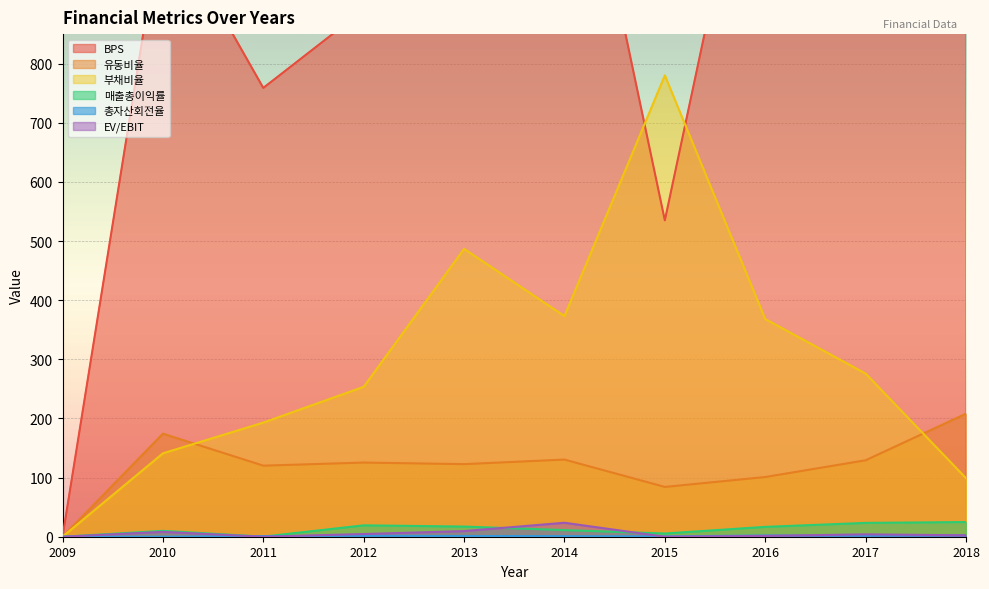

What is the total value across all series at 2018?

4402.6